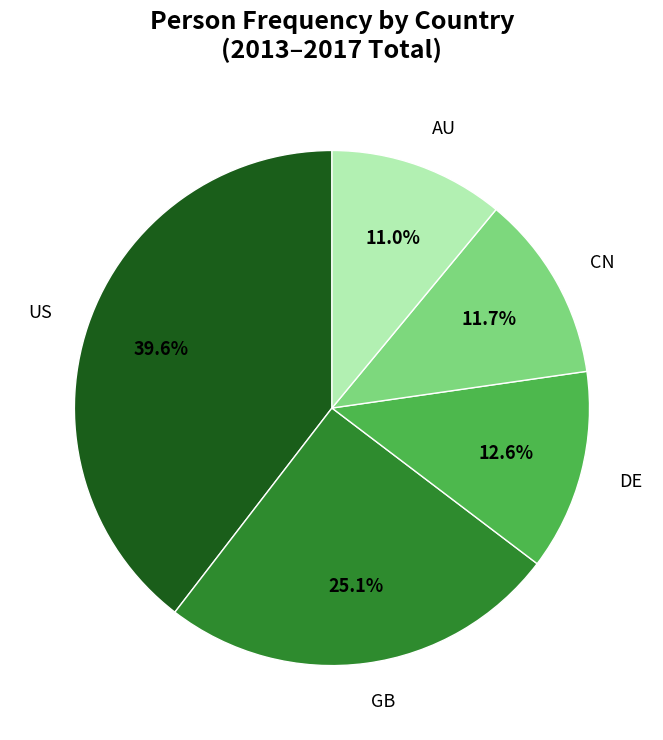

Is there a majority slice in this chart?

No